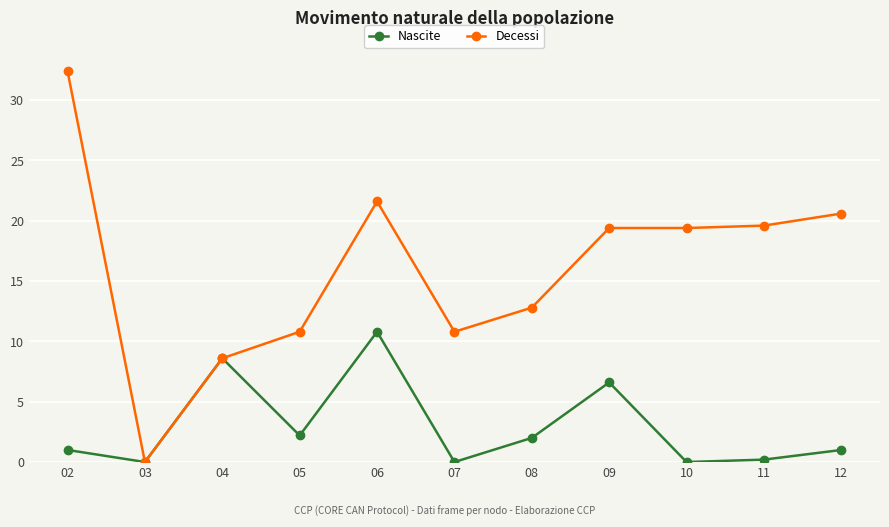

Is the value of Nascite at 03 greater than the value of Decessi at 04?

No